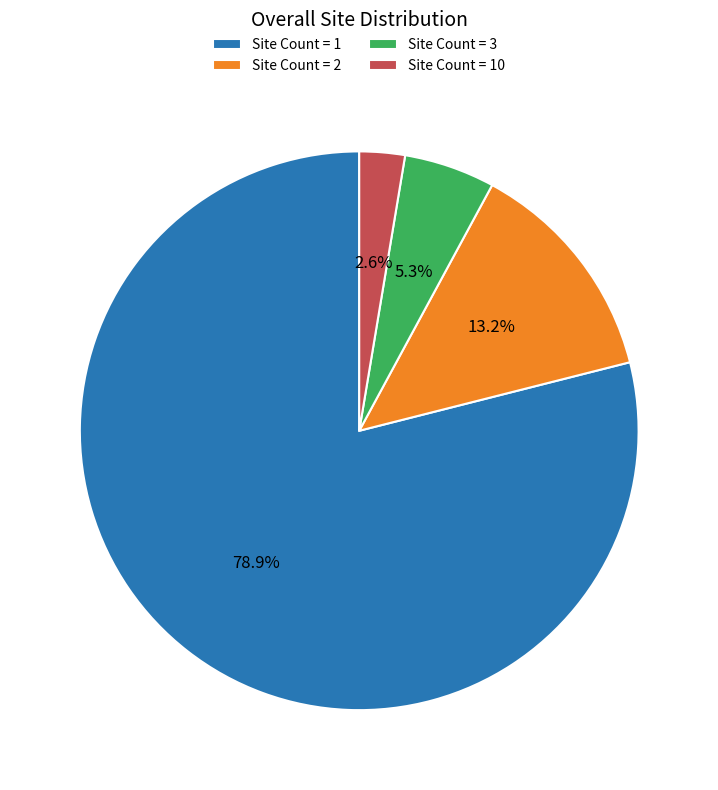

What is the smallest slice in the pie chart?

Site Count = 10